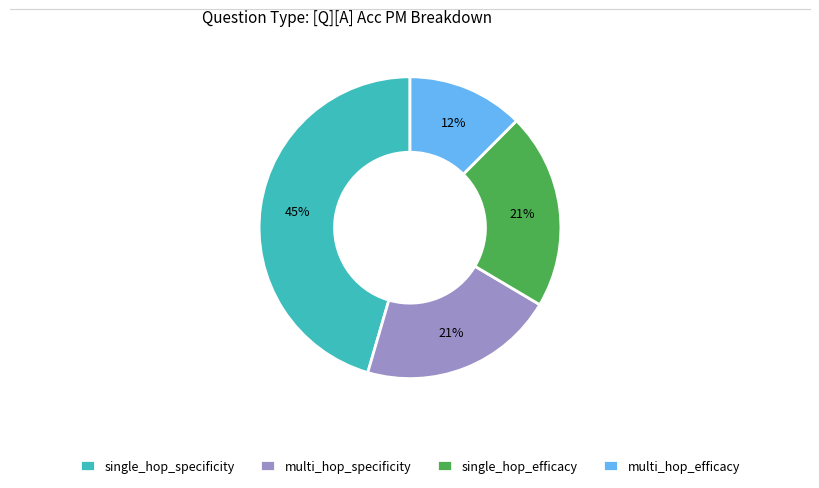

Count the number of slices in the pie.

4